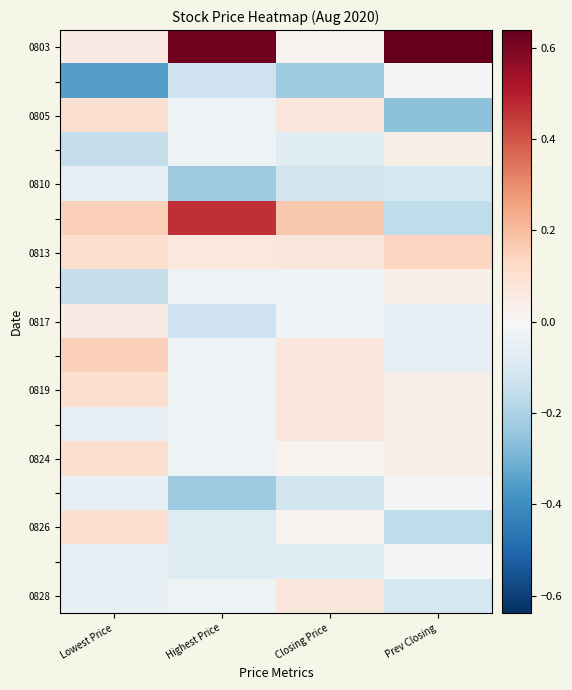

Which has a higher value, Prev Closing or Lowest Price?

Prev Closing